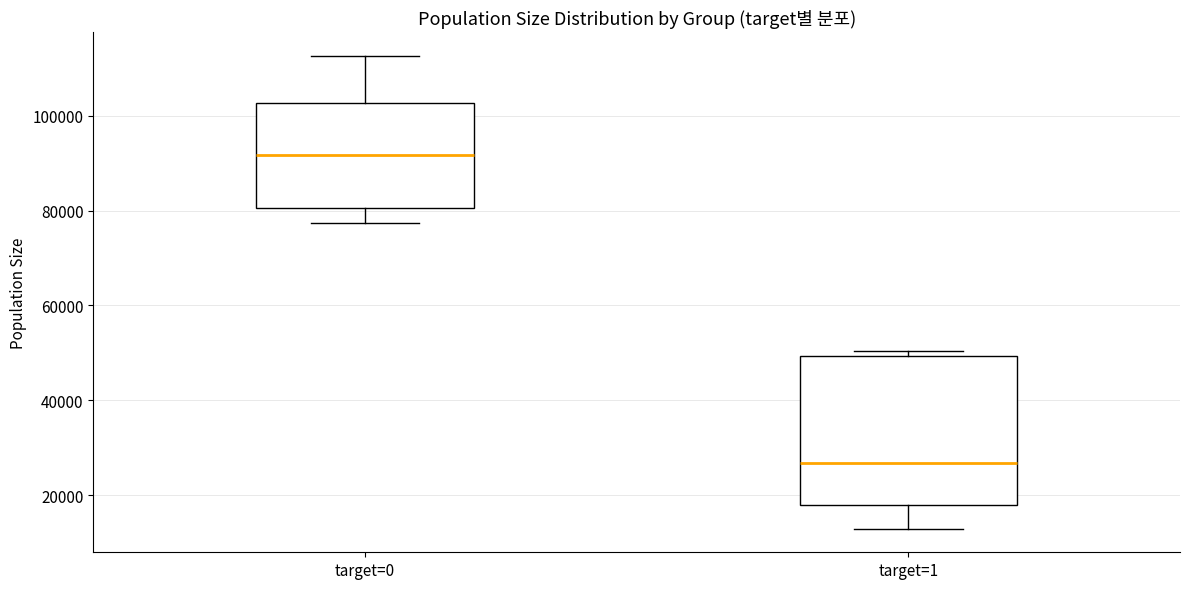

Where is the upper edge of the box for target=0 on the y-axis? The values are not printed on the chart, so give them approximately, as read against the axis.

102000